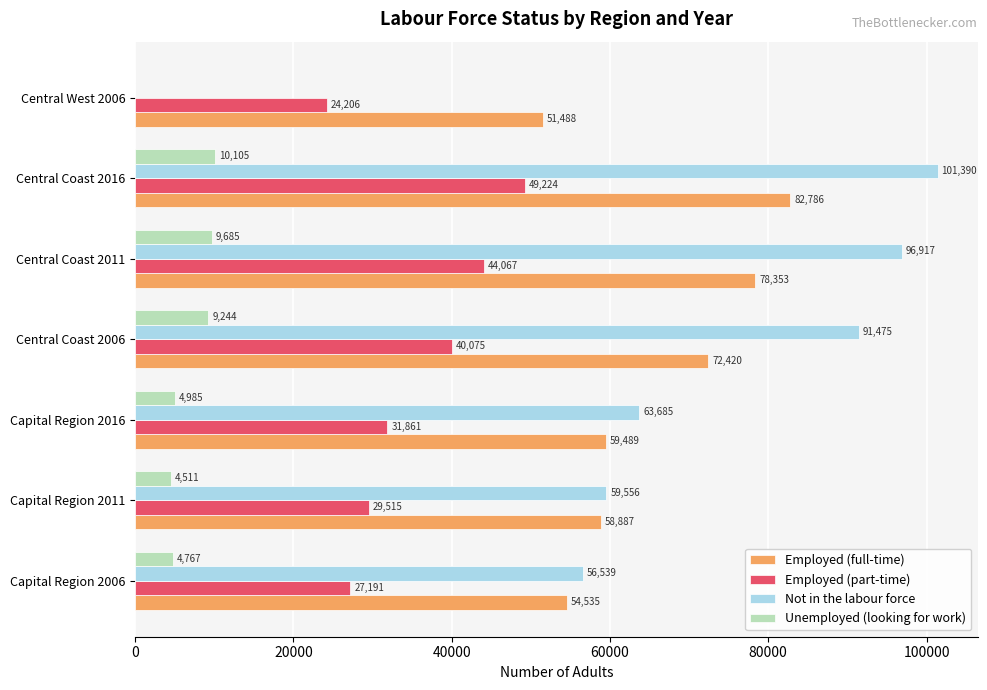

What is the sum of all Employed (part-time) values?

246139